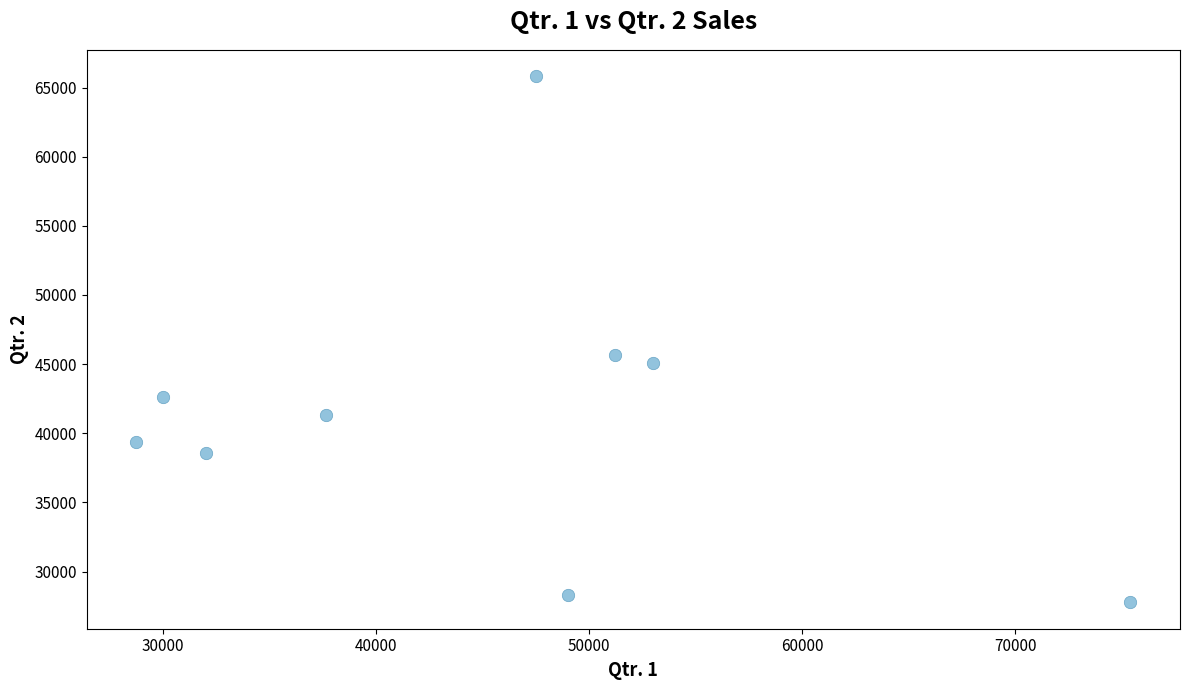

What Y value in the scatter plot is closest to 46796?

45647